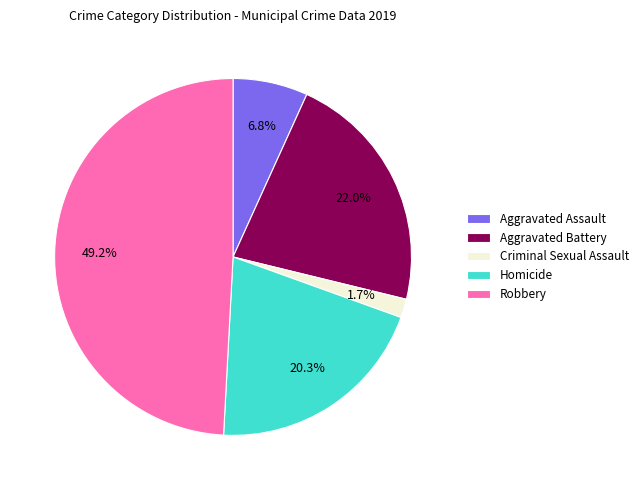

What is the smallest slice in the pie chart?

Criminal Sexual Assault